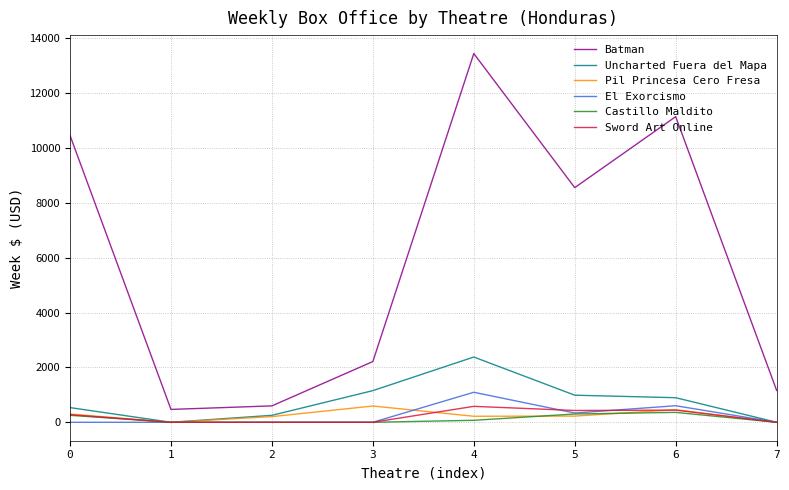

What is the highest value of the Batman series?

13440.4